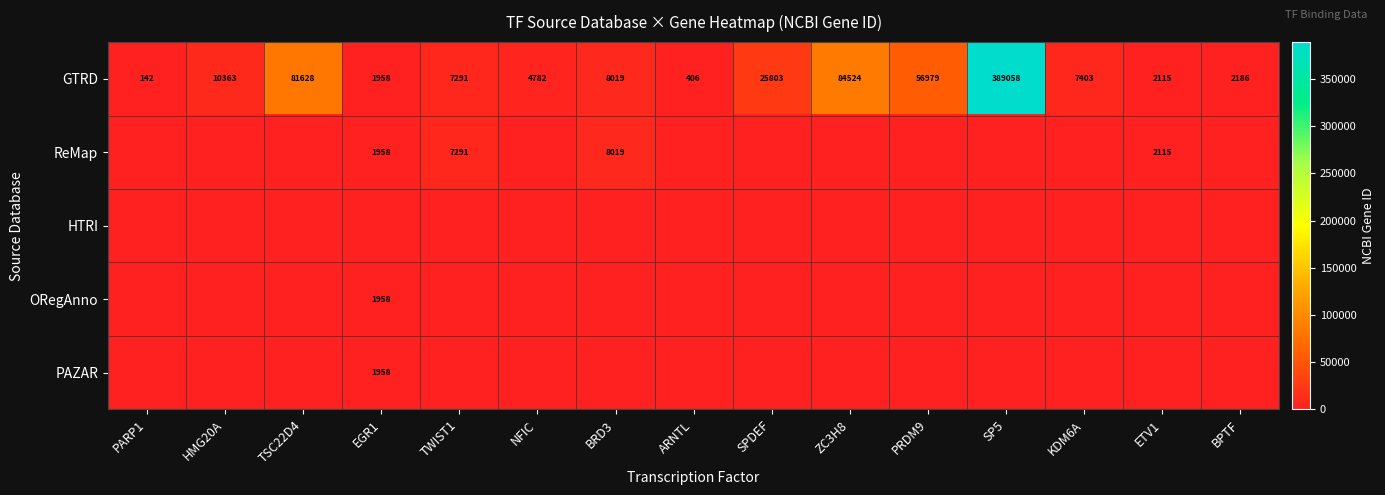

True or false: GTRD has a value of 24934 at PRDM9.

False